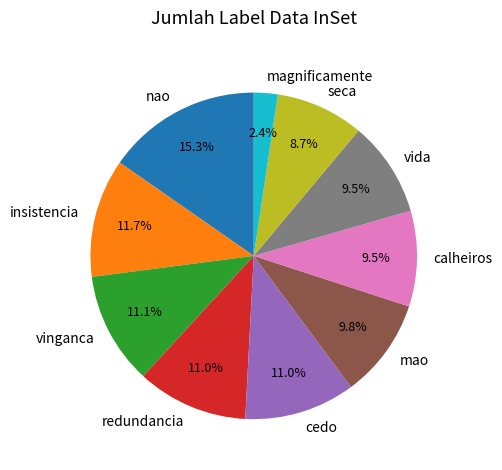

Between vinganca and calheiros, which is larger?

vinganca